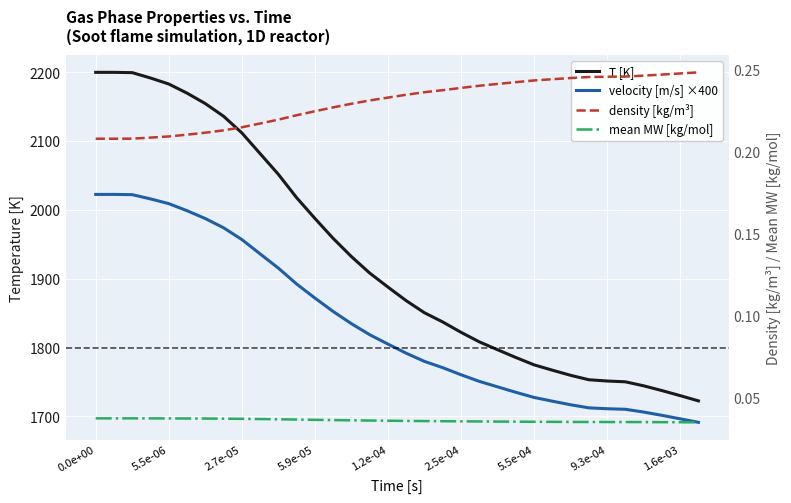

How many lines are shown in the chart?

4